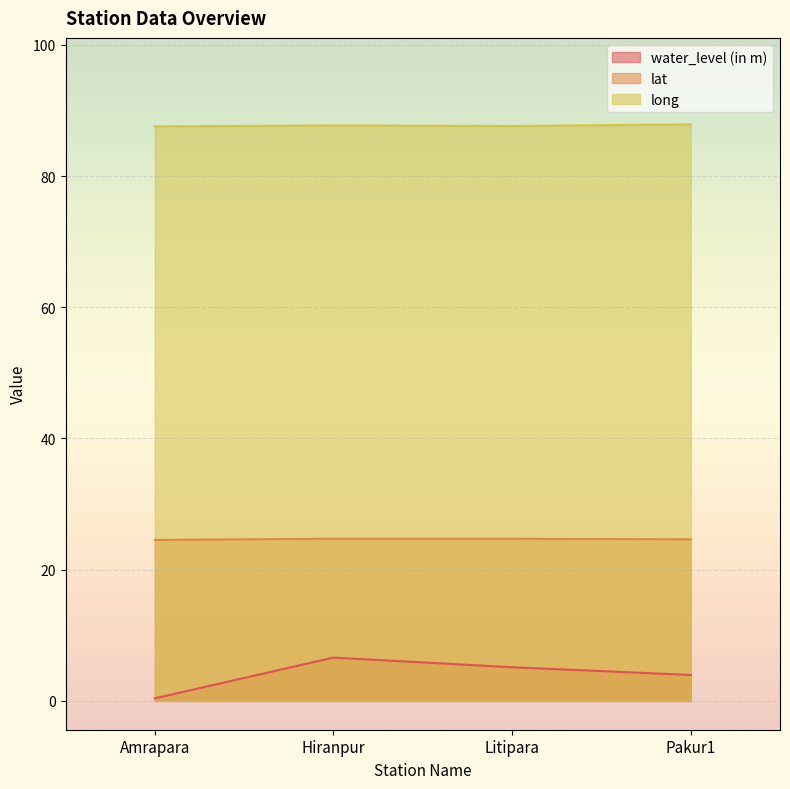

What is the average value of the long series?

87.7